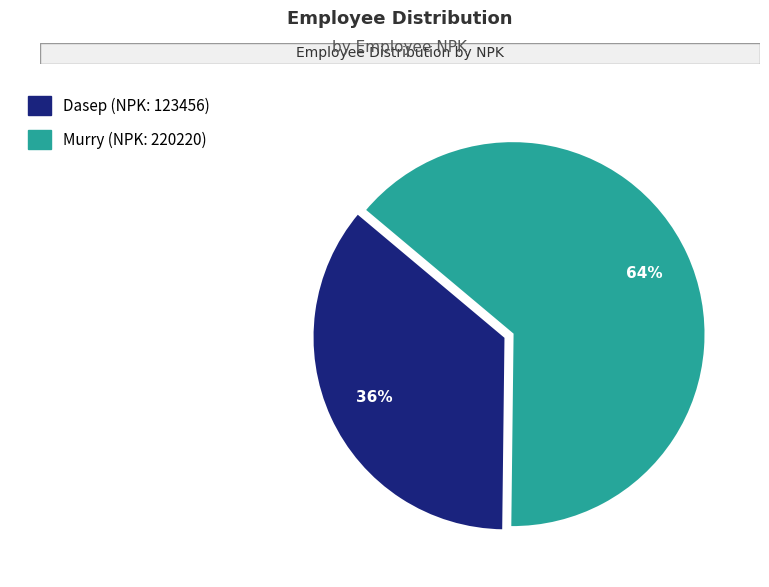

Rank the categories by value from highest to lowest.

Murry (NPK: 220220), Dasep (NPK: 123456)